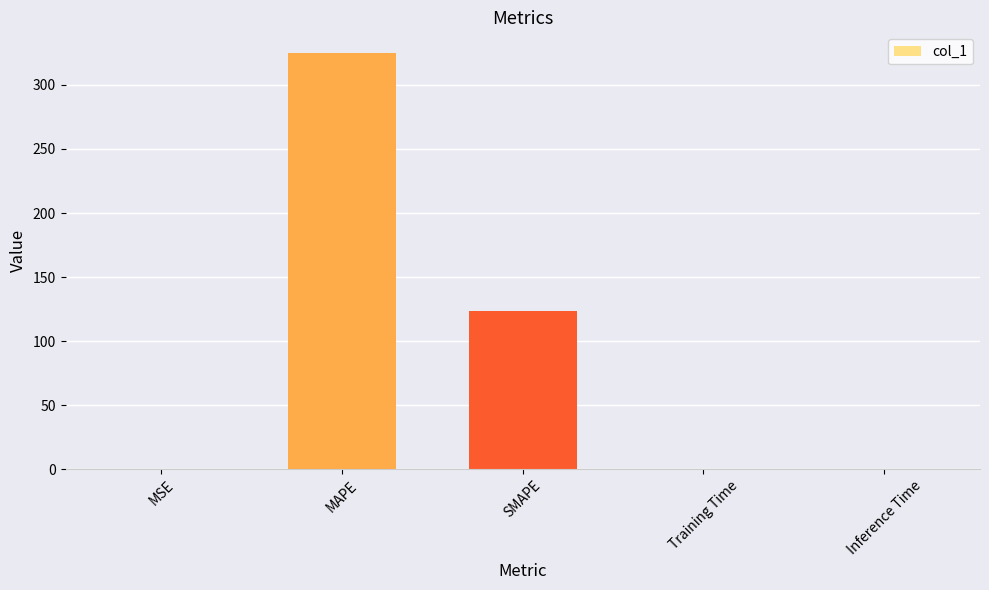

What is the average value?

89.7